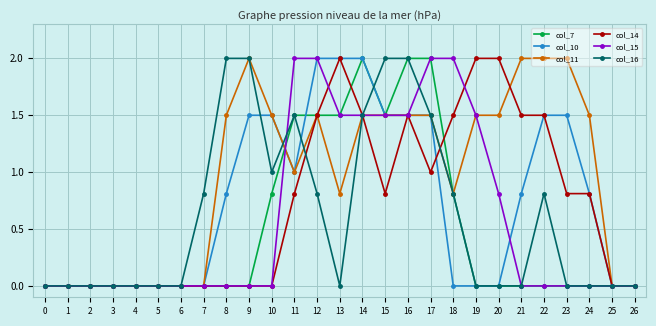

What is the total value across all series at 17?

9.5